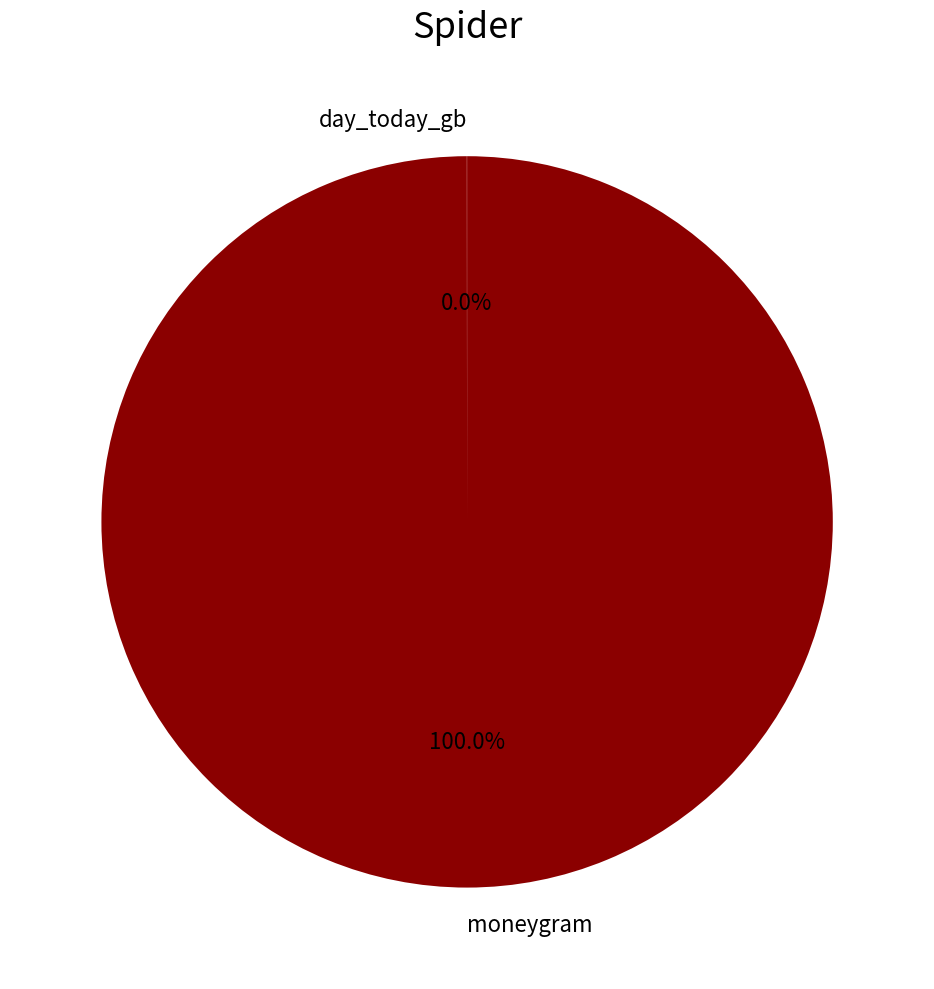

Which slice is the largest?

moneygram